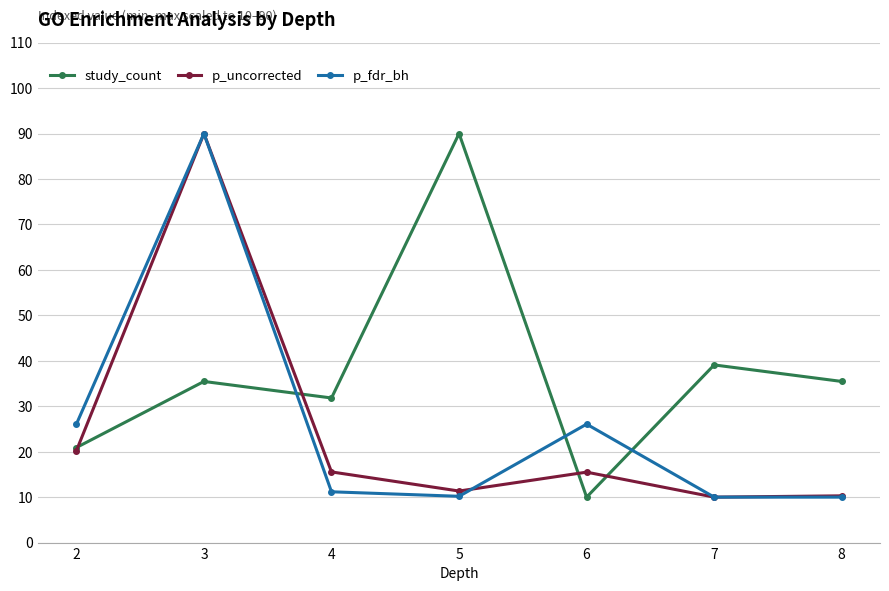

What is the maximum value for study_count?

90.0